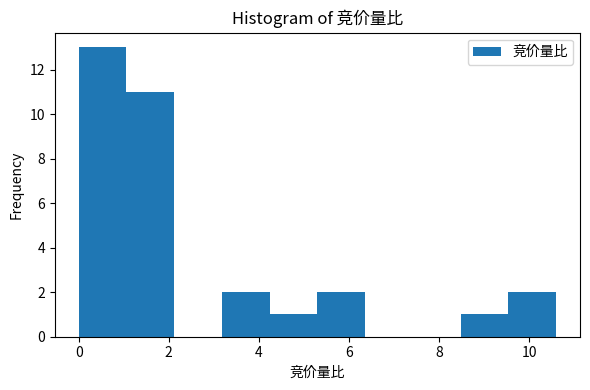

What is the height of the bar covering 8.48 to 9.54 on the x-axis? Neither the bar edges nor the heights are printed on the chart, so give them approximately, as read against the axes.

1